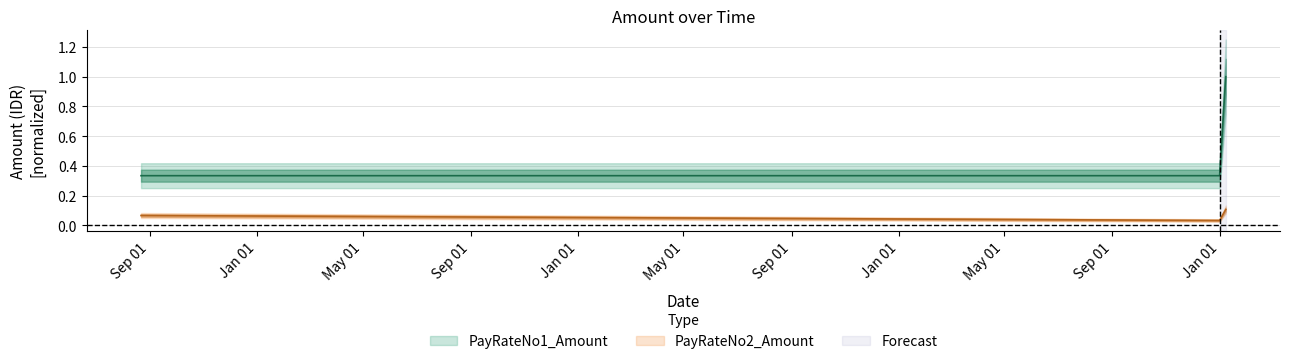

What is the label of the 3rd point from the right?

08/22/2016